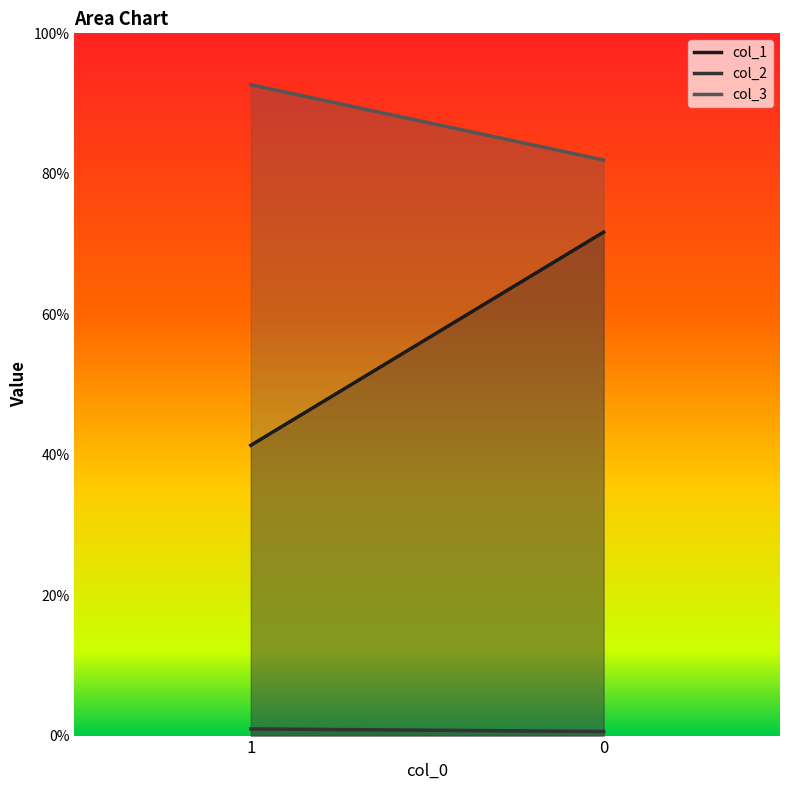

The col_3 series shows 0.3 at 0. True or false?

False